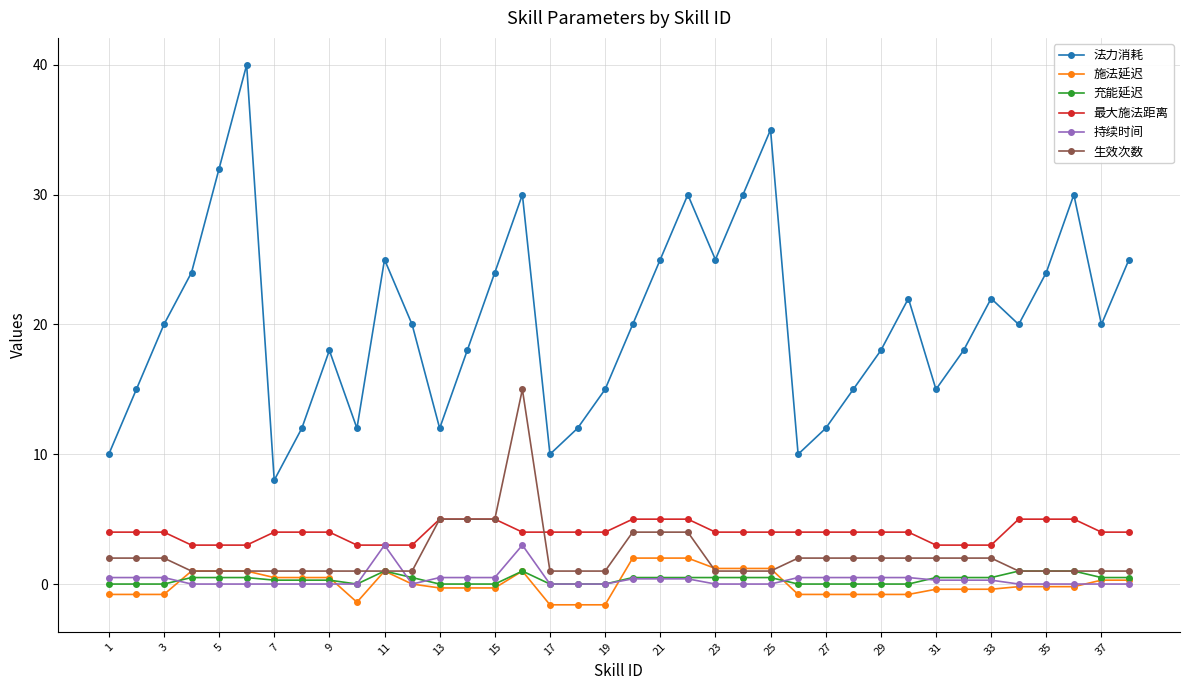

Which series has the largest total across all categories?

法力消耗